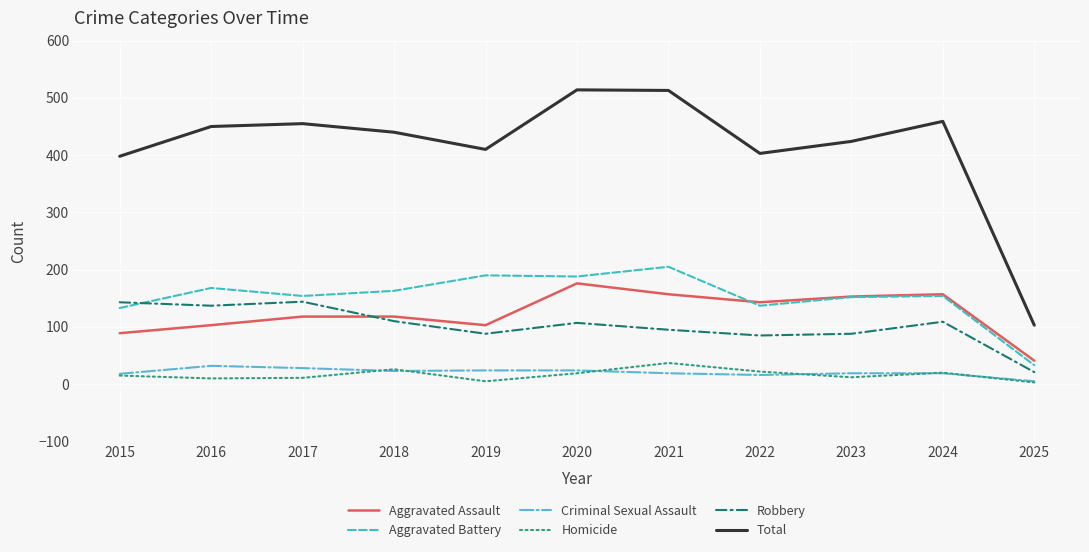

At how many categories does at least one series exceed 80?

11